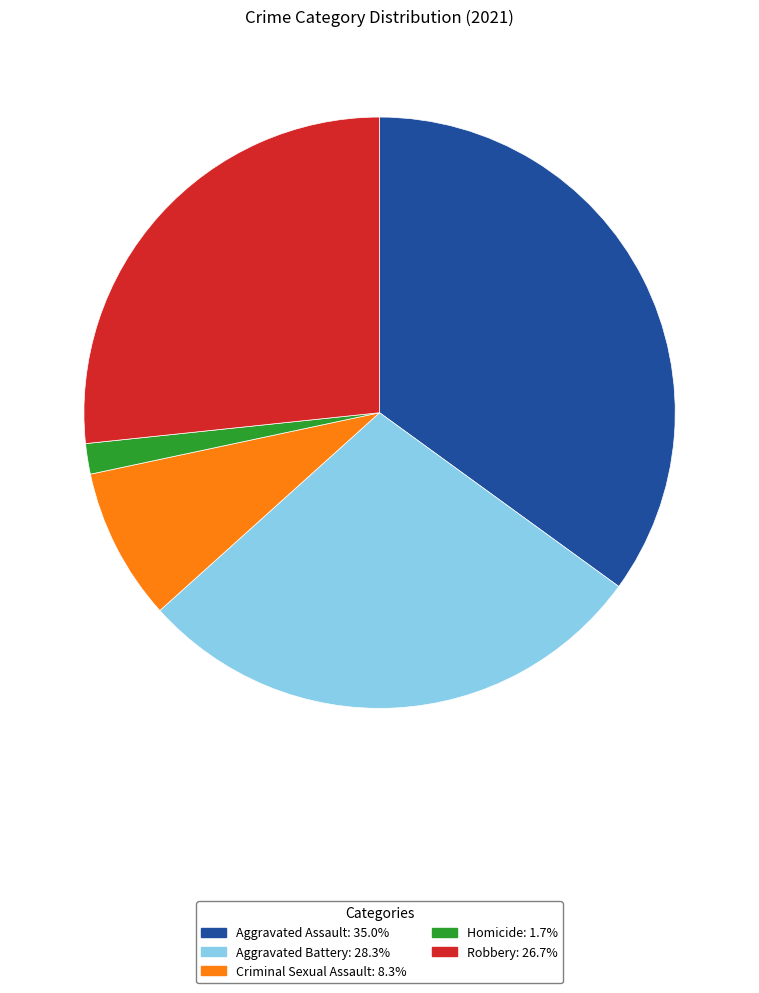

What is the ratio of the value at Aggravated Battery to the value at Criminal Sexual Assault?

3.4